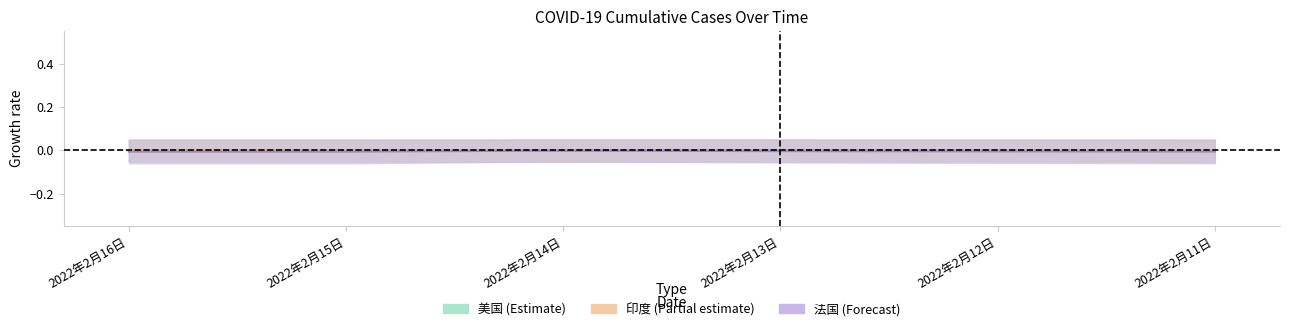

How many categories are shown in the chart?

6